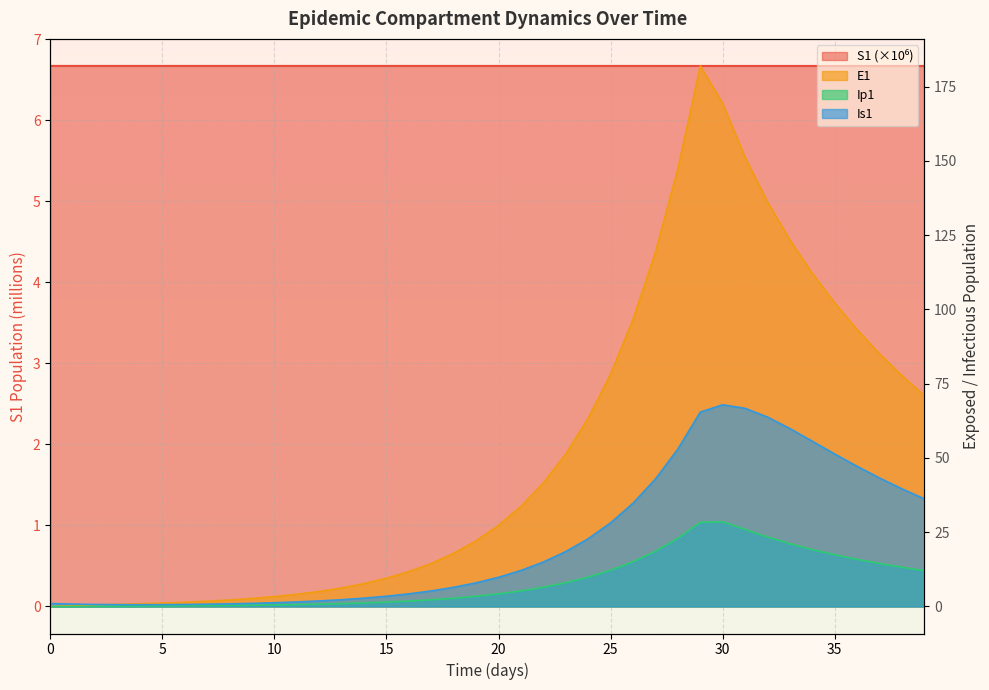

At how many categories does at least one series exceed 123?

6